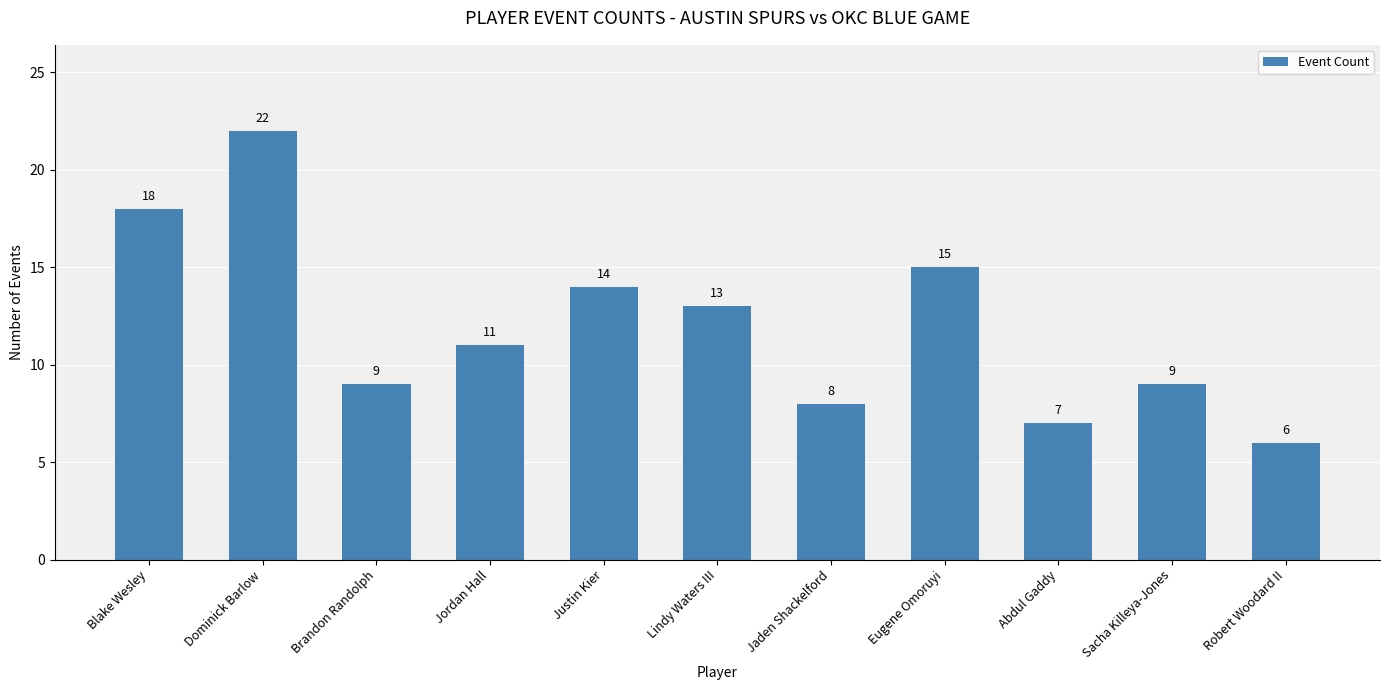

Where is the data nearest to the value 14?

Justin Kier